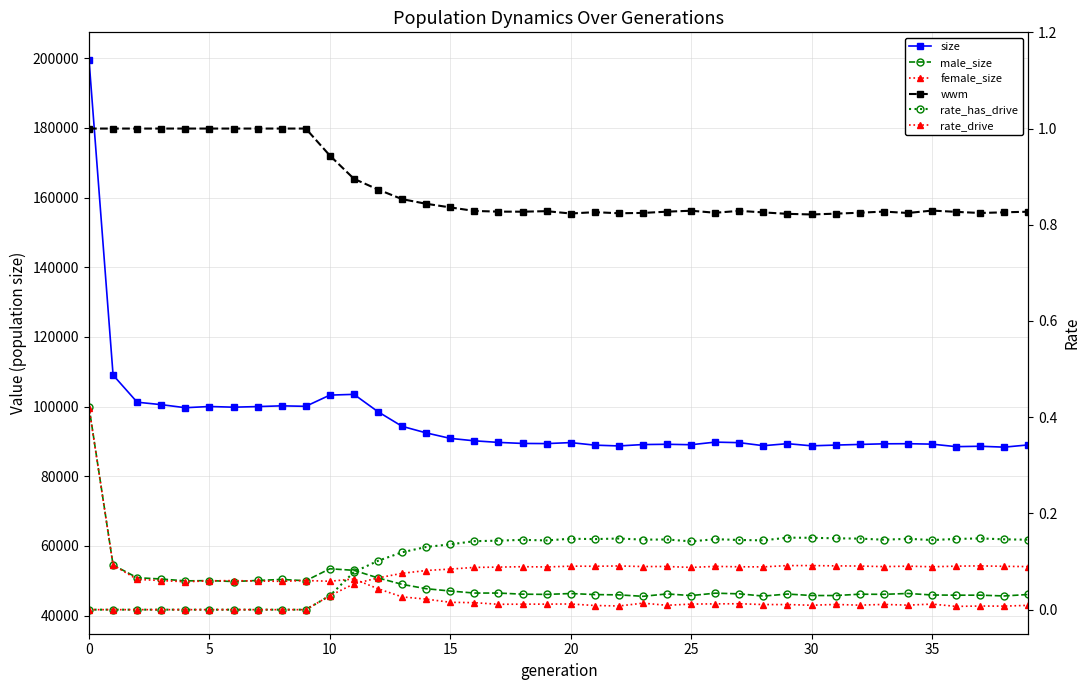

What is the sum of all female_size values?

1871511.0